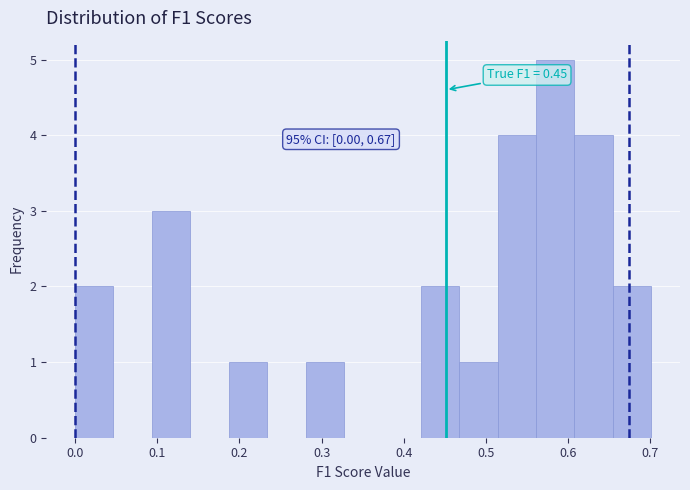

Which range on the x-axis has the tallest bar?

0.56 to 0.61